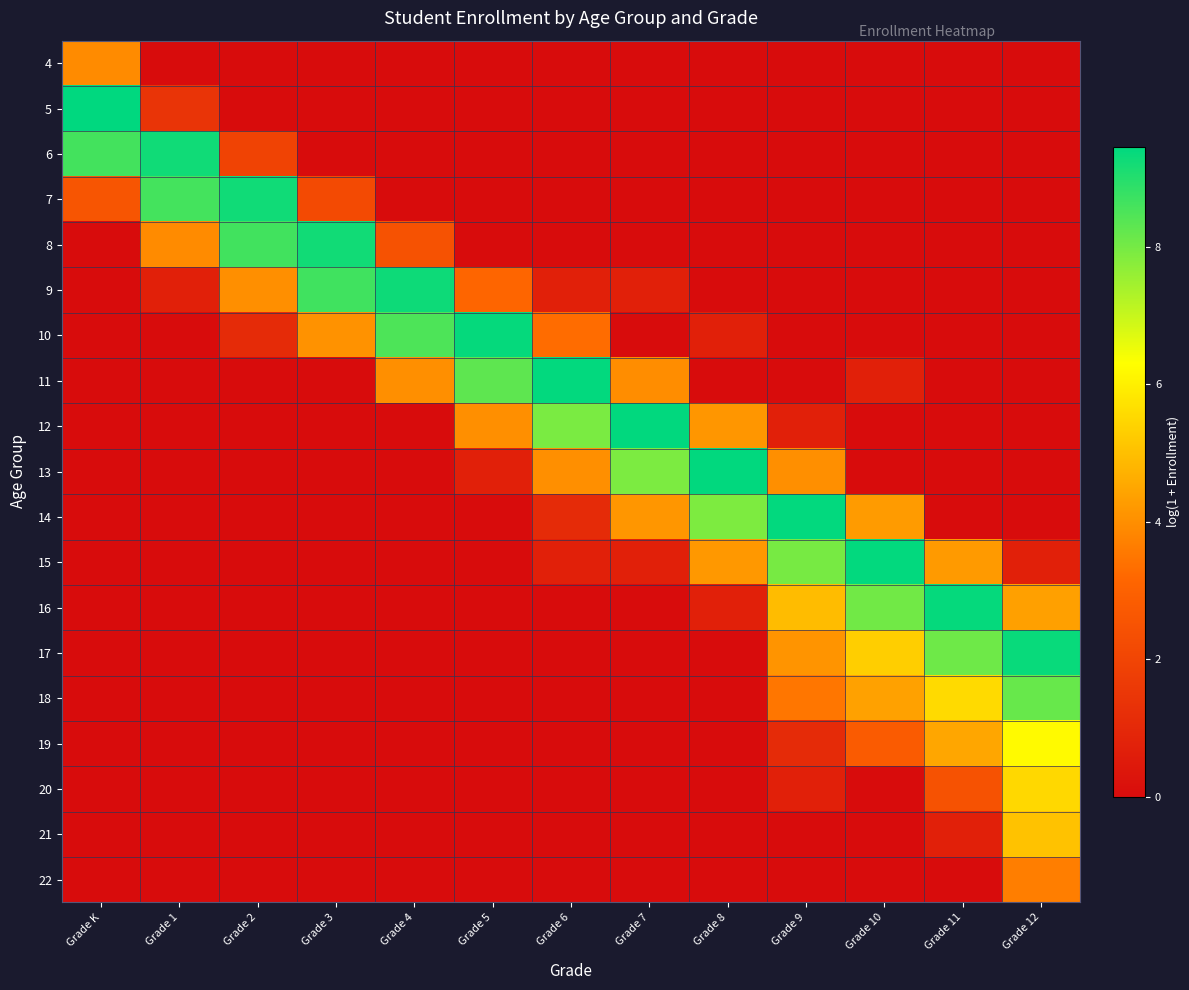

Reading right to left, extract all data points from this chart.

4: Grade 12=0.0	Grade 11=0.0	Grade 10=0.0	Grade 9=0.0	Grade 8=0.0	Grade 7=0.0	Grade 6=0.0	Grade 5=0.0	Grade 4=0.0	Grade 3=0.0	Grade 2=0.0	Grade 1=0.0	Grade K=3.9
5: Grade 12=0.0	Grade 11=0.0	Grade 10=0.0	Grade 9=0.0	Grade 8=0.0	Grade 7=0.0	Grade 6=0.0	Grade 5=0.0	Grade 4=0.0	Grade 3=0.0	Grade 2=0.0	Grade 1=1.4	Grade K=9.5
6: Grade 12=0.0	Grade 11=0.0	Grade 10=0.0	Grade 9=0.0	Grade 8=0.0	Grade 7=0.0	Grade 6=0.0	Grade 5=0.0	Grade 4=0.0	Grade 3=0.0	Grade 2=1.9	Grade 1=9.2	Grade K=8.6
7: Grade 12=0.0	Grade 11=0.0	Grade 10=0.0	Grade 9=0.0	Grade 8=0.0	Grade 7=0.0	Grade 6=0.0	Grade 5=0.0	Grade 4=0.0	Grade 3=2.2	Grade 2=9.2	Grade 1=8.6	Grade K=2.6
8: Grade 12=0.0	Grade 11=0.0	Grade 10=0.0	Grade 9=0.0	Grade 8=0.0	Grade 7=0.0	Grade 6=0.0	Grade 5=0.0	Grade 4=2.5	Grade 3=9.2	Grade 2=8.6	Grade 1=3.9	Grade K=0.0
9: Grade 12=0.0	Grade 11=0.0	Grade 10=0.0	Grade 9=0.0	Grade 8=0.0	Grade 7=0.7	Grade 6=0.7	Grade 5=3.1	Grade 4=9.3	Grade 3=8.6	Grade 2=4.0	Grade 1=0.7	Grade K=0.0
10: Grade 12=0.0	Grade 11=0.0	Grade 10=0.0	Grade 9=0.0	Grade 8=0.7	Grade 7=0.0	Grade 6=3.3	Grade 5=9.4	Grade 4=8.5	Grade 3=4.1	Grade 2=1.1	Grade 1=0.0	Grade K=0.0
11: Grade 12=0.0	Grade 11=0.0	Grade 10=0.7	Grade 9=0.0	Grade 8=0.0	Grade 7=4.0	Grade 6=9.4	Grade 5=8.3	Grade 4=4.0	Grade 3=0.0	Grade 2=0.0	Grade 1=0.0	Grade K=0.0
12: Grade 12=0.0	Grade 11=0.0	Grade 10=0.0	Grade 9=0.7	Grade 8=4.1	Grade 7=9.4	Grade 6=7.9	Grade 5=4.0	Grade 4=0.0	Grade 3=0.0	Grade 2=0.0	Grade 1=0.0	Grade K=0.0
13: Grade 12=0.0	Grade 11=0.0	Grade 10=0.0	Grade 9=4.0	Grade 8=9.4	Grade 7=7.9	Grade 6=4.0	Grade 5=0.7	Grade 4=0.0	Grade 3=0.0	Grade 2=0.0	Grade 1=0.0	Grade K=0.0
14: Grade 12=0.0	Grade 11=0.0	Grade 10=4.2	Grade 9=9.4	Grade 8=7.9	Grade 7=4.1	Grade 6=1.1	Grade 5=0.0	Grade 4=0.0	Grade 3=0.0	Grade 2=0.0	Grade 1=0.0	Grade K=0.0
15: Grade 12=0.7	Grade 11=4.2	Grade 10=9.4	Grade 9=8.0	Grade 8=4.2	Grade 7=0.7	Grade 6=0.7	Grade 5=0.0	Grade 4=0.0	Grade 3=0.0	Grade 2=0.0	Grade 1=0.0	Grade K=0.0
16: Grade 12=4.4	Grade 11=9.4	Grade 10=8.0	Grade 9=4.9	Grade 8=0.7	Grade 7=0.0	Grade 6=0.0	Grade 5=0.0	Grade 4=0.0	Grade 3=0.0	Grade 2=0.0	Grade 1=0.0	Grade K=0.0
17: Grade 12=9.3	Grade 11=8.1	Grade 10=5.3	Grade 9=4.1	Grade 8=0.0	Grade 7=0.0	Grade 6=0.0	Grade 5=0.0	Grade 4=0.0	Grade 3=0.0	Grade 2=0.0	Grade 1=0.0	Grade K=0.0
18: Grade 12=8.2	Grade 11=5.5	Grade 10=4.4	Grade 9=3.5	Grade 8=0.0	Grade 7=0.0	Grade 6=0.0	Grade 5=0.0	Grade 4=0.0	Grade 3=0.0	Grade 2=0.0	Grade 1=0.0	Grade K=0.0
19: Grade 12=6.2	Grade 11=4.5	Grade 10=2.8	Grade 9=1.1	Grade 8=0.0	Grade 7=0.0	Grade 6=0.0	Grade 5=0.0	Grade 4=0.0	Grade 3=0.0	Grade 2=0.0	Grade 1=0.0	Grade K=0.0
20: Grade 12=5.5	Grade 11=2.5	Grade 10=0.0	Grade 9=0.7	Grade 8=0.0	Grade 7=0.0	Grade 6=0.0	Grade 5=0.0	Grade 4=0.0	Grade 3=0.0	Grade 2=0.0	Grade 1=0.0	Grade K=0.0
21: Grade 12=5.1	Grade 11=0.7	Grade 10=0.0	Grade 9=0.0	Grade 8=0.0	Grade 7=0.0	Grade 6=0.0	Grade 5=0.0	Grade 4=0.0	Grade 3=0.0	Grade 2=0.0	Grade 1=0.0	Grade K=0.0
22: Grade 12=3.7	Grade 11=0.0	Grade 10=0.0	Grade 9=0.0	Grade 8=0.0	Grade 7=0.0	Grade 6=0.0	Grade 5=0.0	Grade 4=0.0	Grade 3=0.0	Grade 2=0.0	Grade 1=0.0	Grade K=0.0